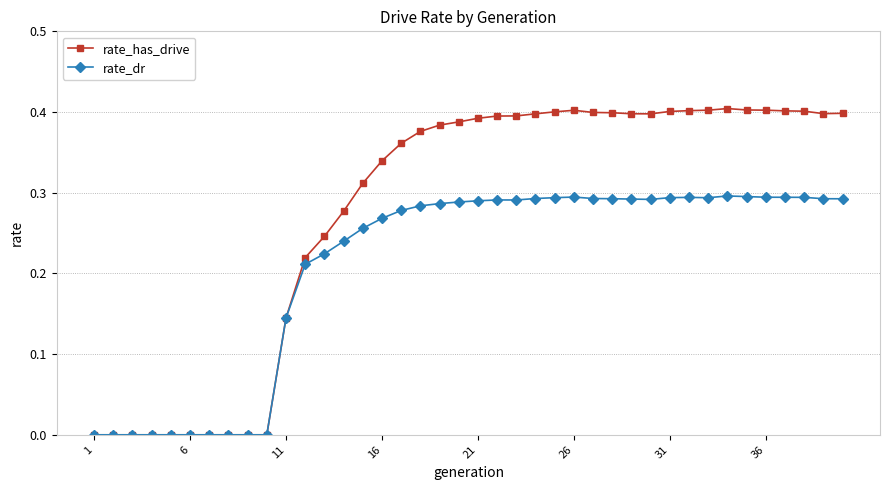

Count the rate_dr values in the range 0 to 1.

40